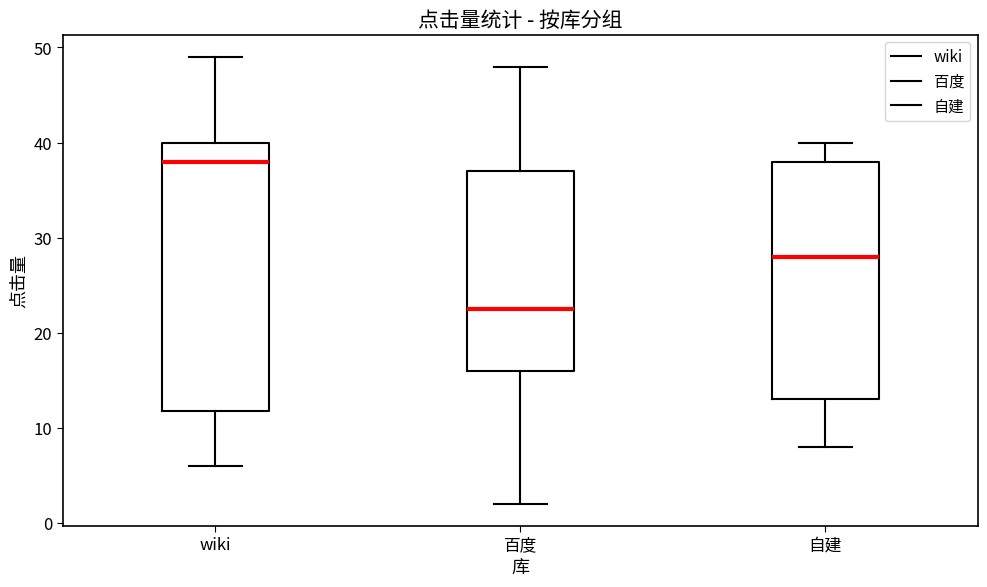

Which box is the tallest, from its lower edge to its upper edge?

wiki